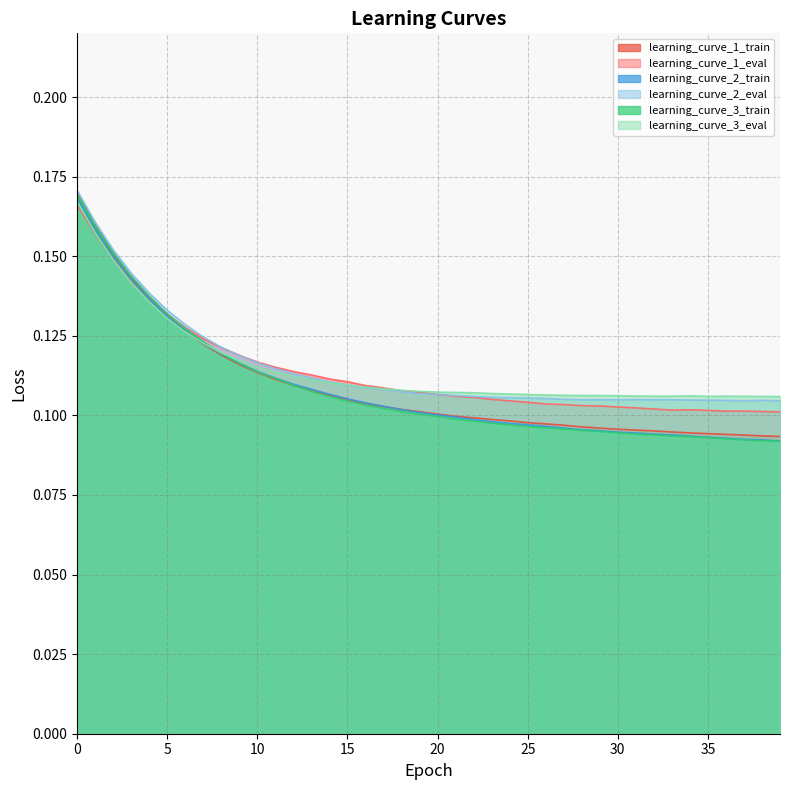

In learning_curve_3_eval, how many points are lower than both neighbors (excluding endpoints)?

2